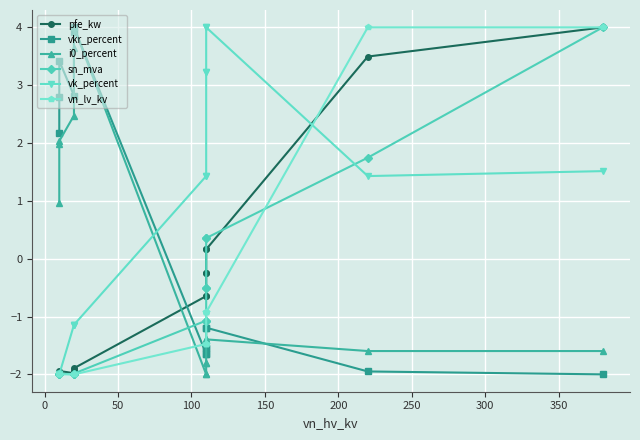

What is the average value of the pfe_kw series?

-0.4